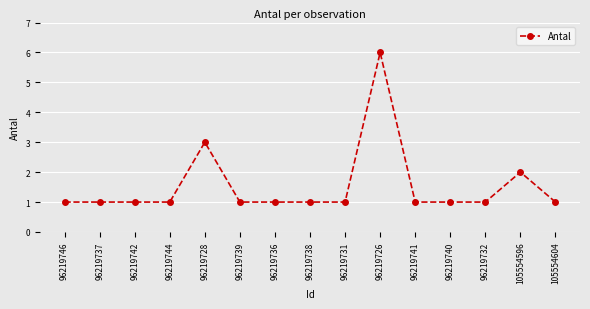

True or false: the data shows 2 at 96219731.

False